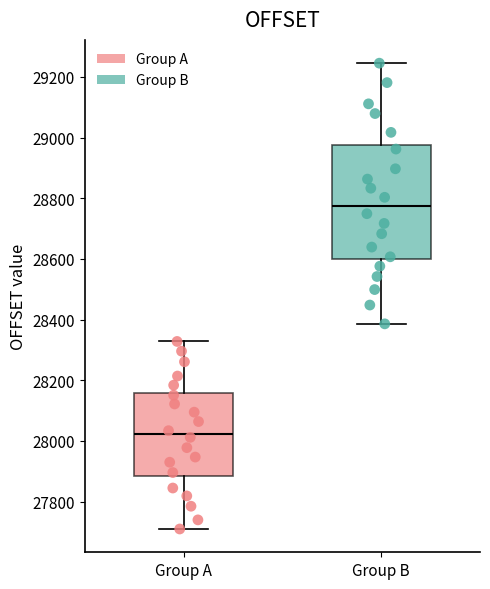

Reading left to right, transcribe this box plot: for each box, give where its median line is, the range the box spans, and where its two whiskers end, as read against the y-axis. The values are not printed on the chart, so give them approximately, as read against the axis.

Group A: median 28020, box 27880 to 28160, whiskers 27720 to 28320
Group B: median 28780, box 28600 to 28980, whiskers 28380 to 29240